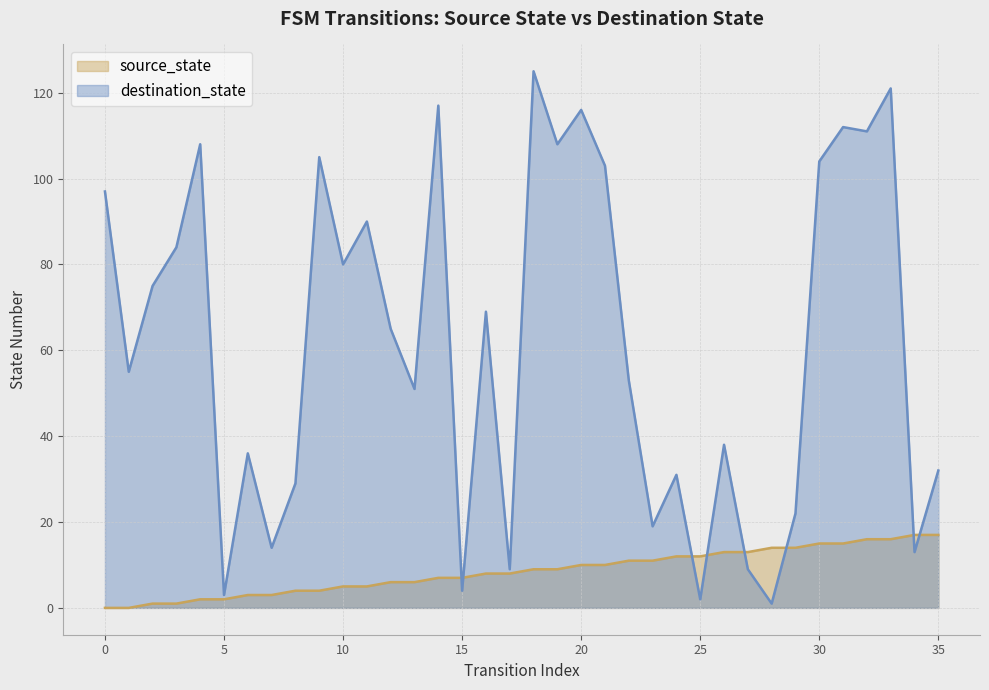

True or false: source_state has more than 0 points higher than both neighbors.

False